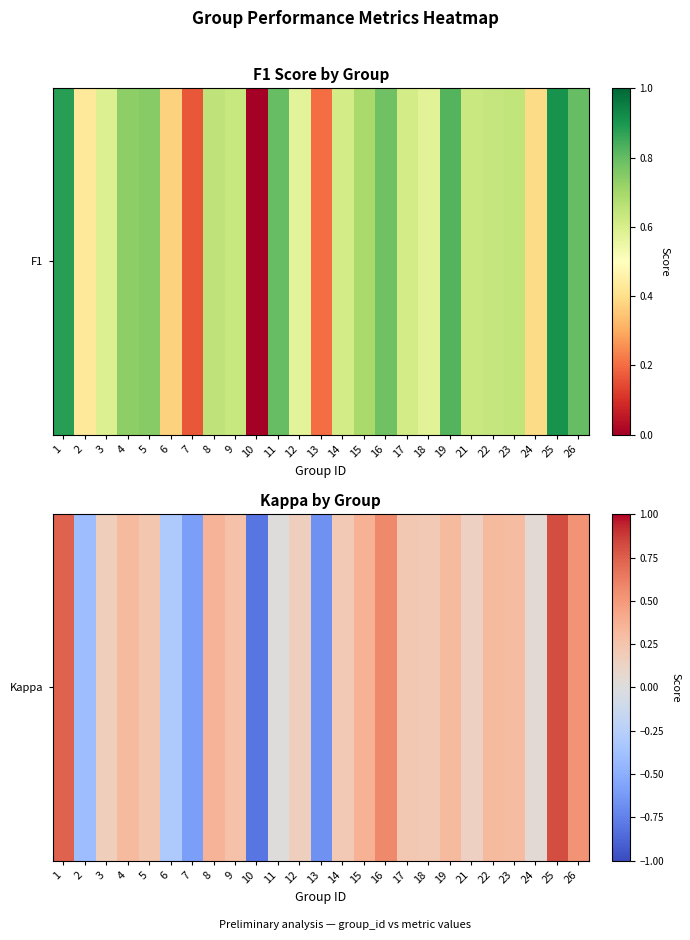

Where is the data nearest to the value 0?

11